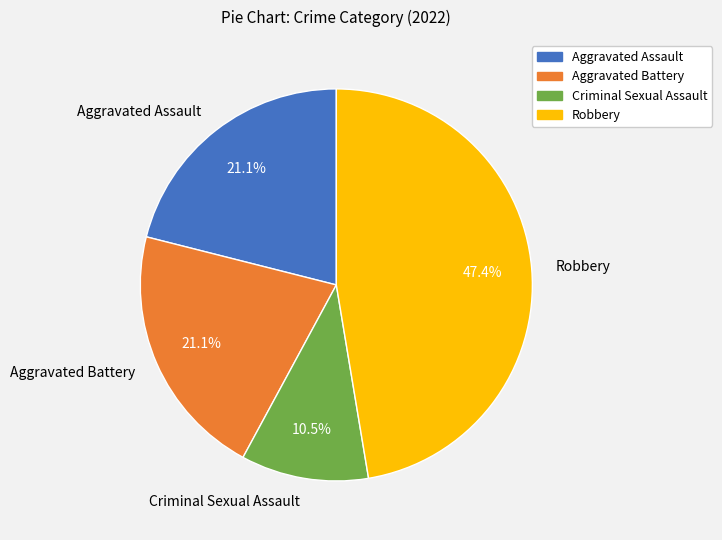

What portion of the pie excludes Criminal Sexual Assault?

89.5%